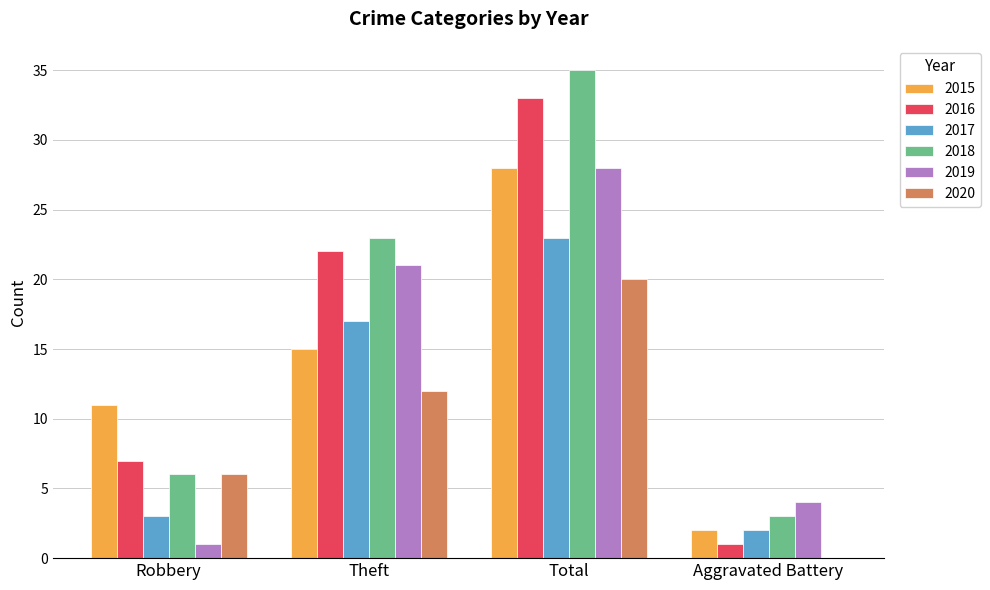

What is the maximum value shown in the chart?

35